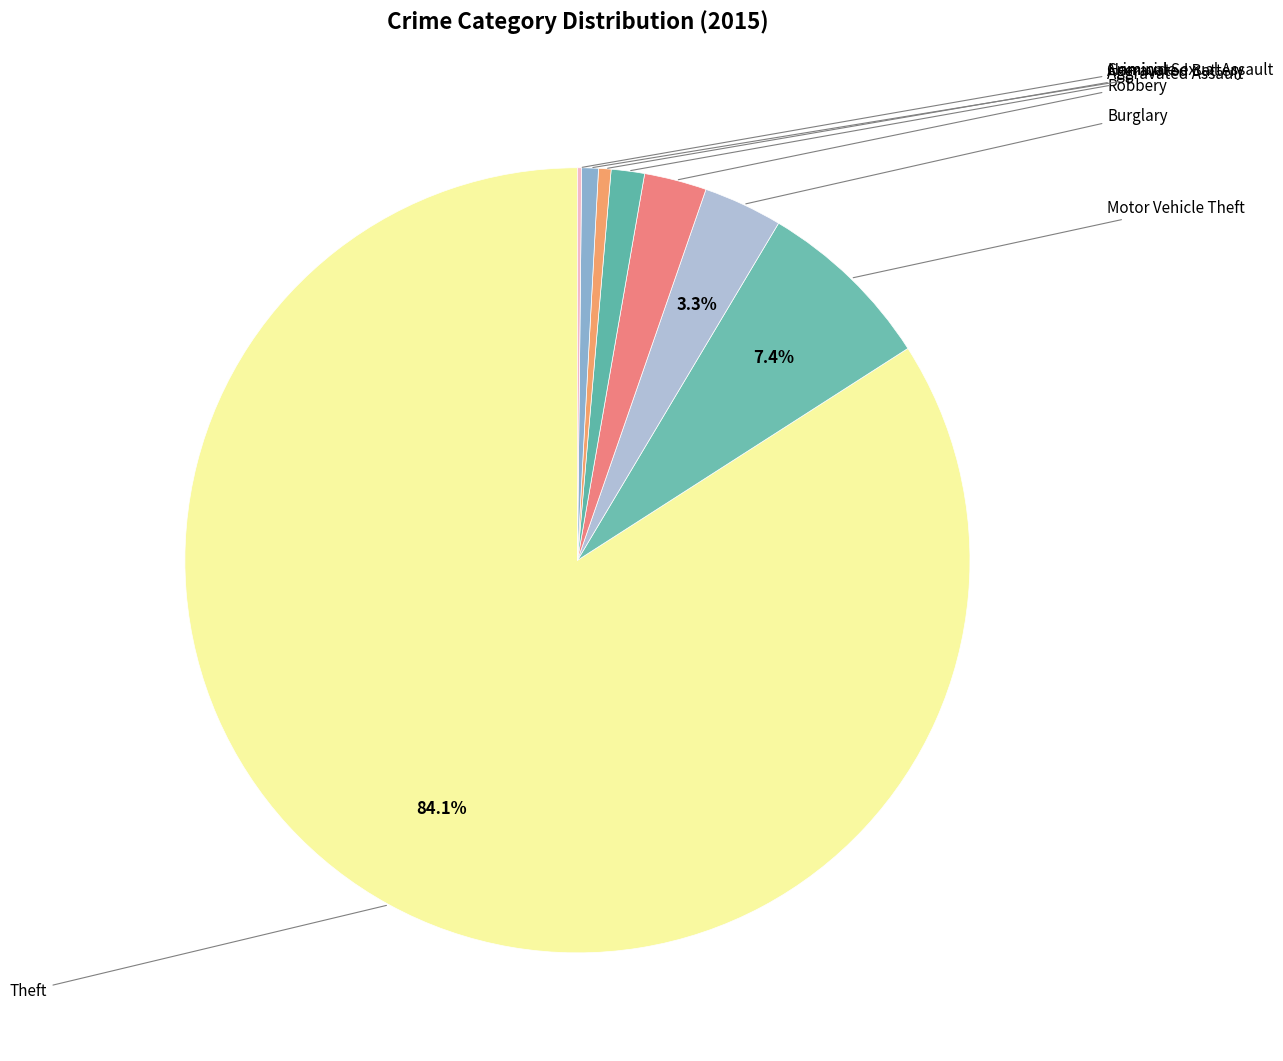

Count the number of slices in the pie.

9